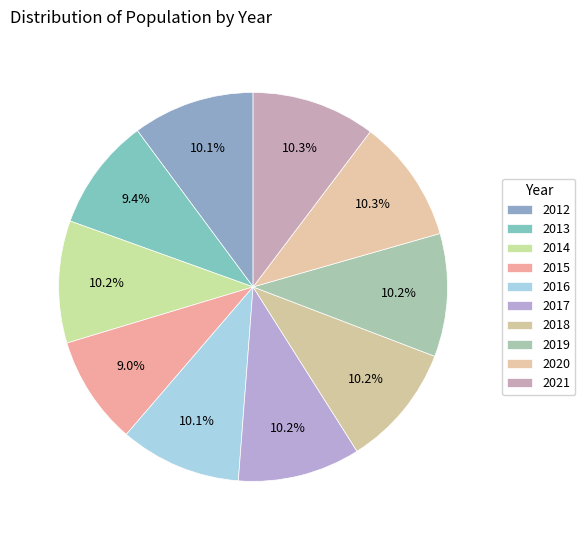

Rank the categories by value from lowest to highest.

2015, 2013, 2016, 2012, 2014, 2017, 2018, 2019, 2020, 2021